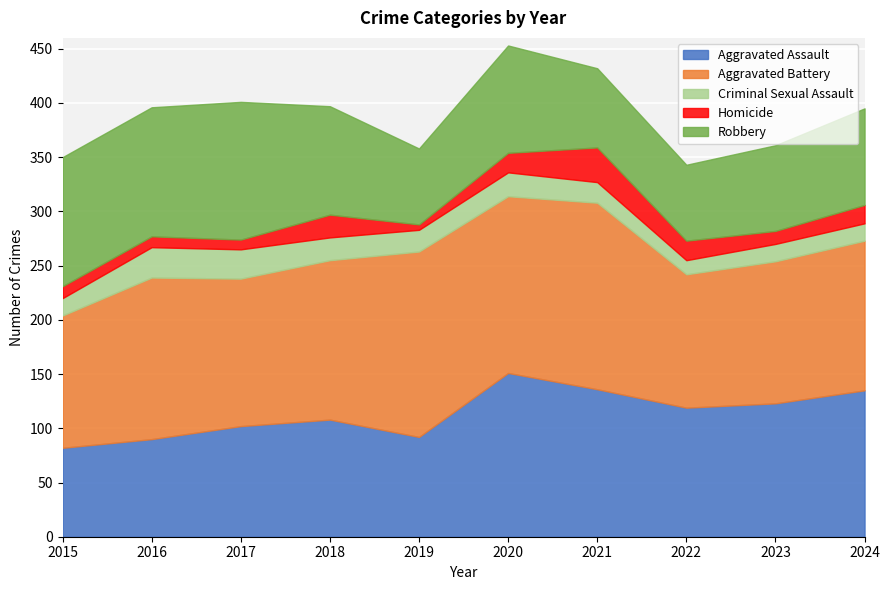

What is the lowest value of the Homicide series?

5